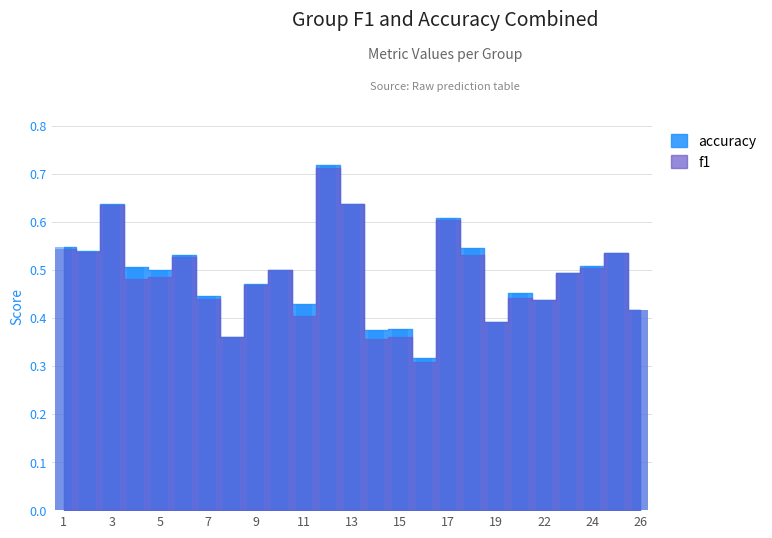

List the series in order of their peak value, lowest first.

f1, accuracy